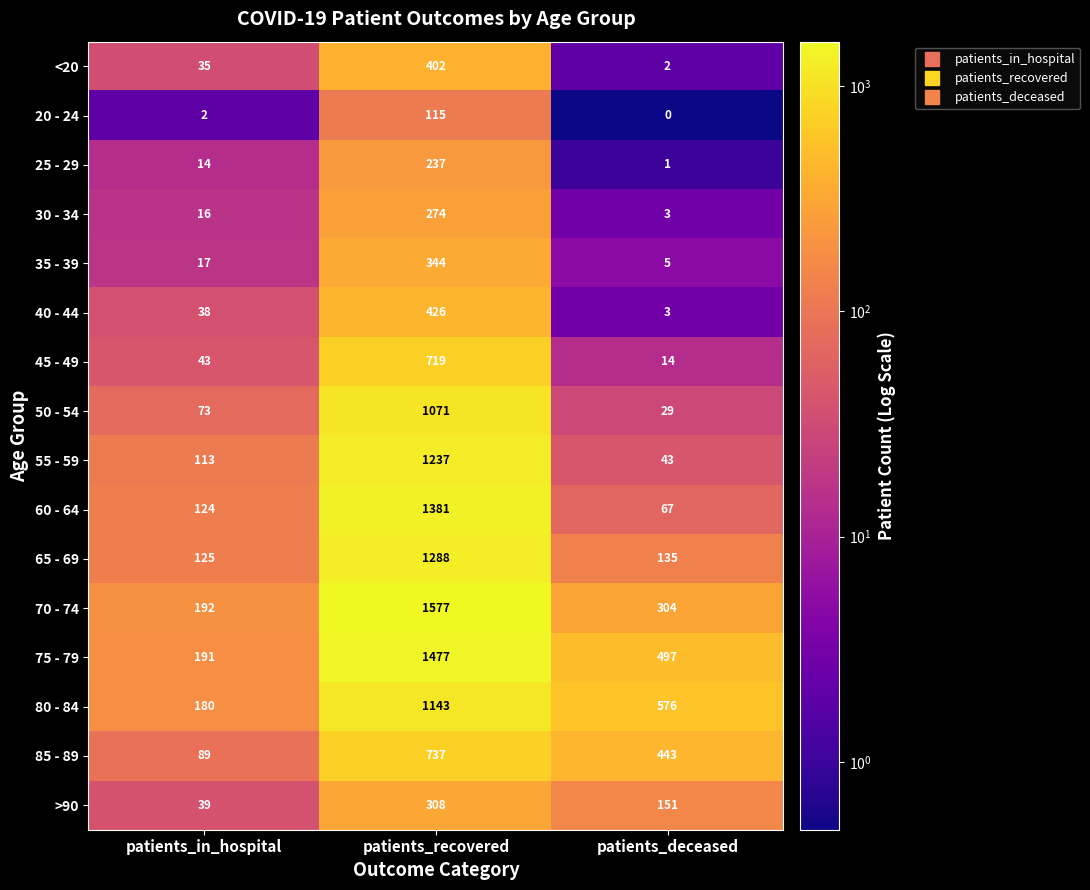

At which label is 65 - 69 closest to 706?

patients_deceased